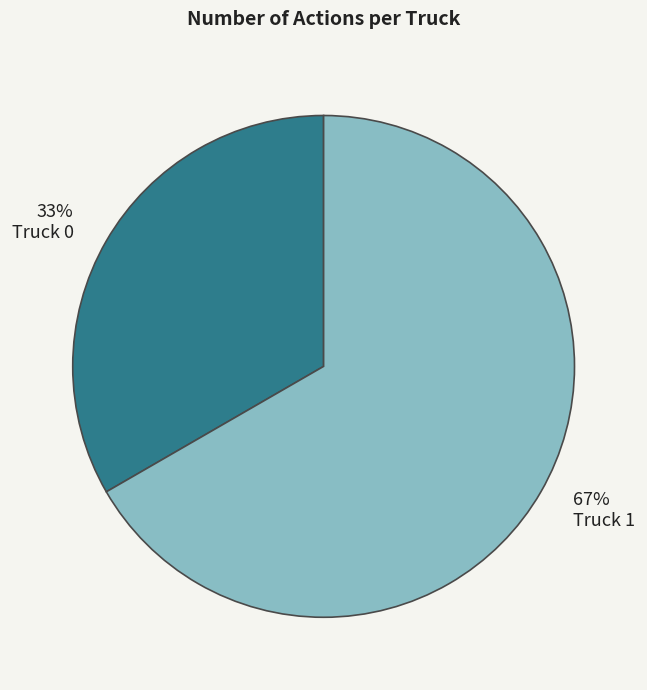

Is it true that Truck 0 is 26% of the pie?

False